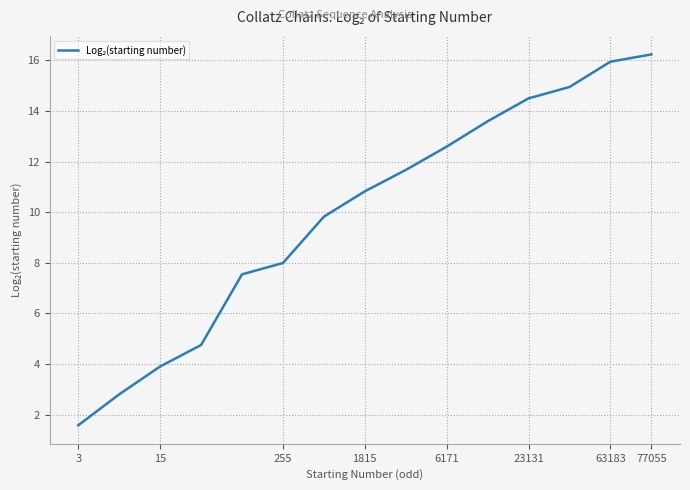

Reading right to left, extract all data points from this chart.

16.2	15.9	14.9	14.5	13.6	12.6	11.7	10.8	9.8	8.0	7.5	4.8	3.9	2.8	1.6